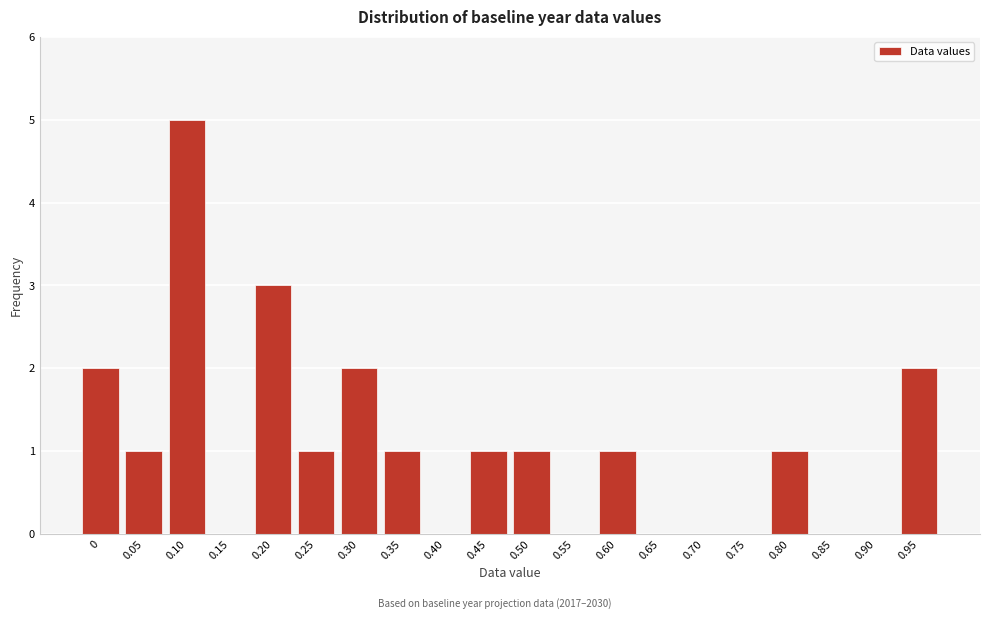

Reading right to left, what are all the values shown in this chart?

0.95=2	0.90=0	0.85=0	0.80=1	0.75=0	0.70=0	0.65=0	0.60=1	0.55=0	0.50=1	0.45=1	0.40=0	0.35=1	0.30=2	0.25=1	0.20=3	0.15=0	0.10=5	0.05=1	0=2